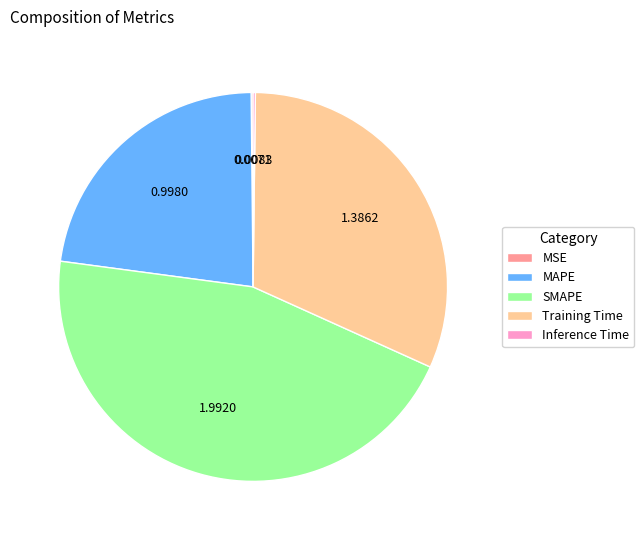

The SMAPE slice represents 45% of the pie. True or false?

True